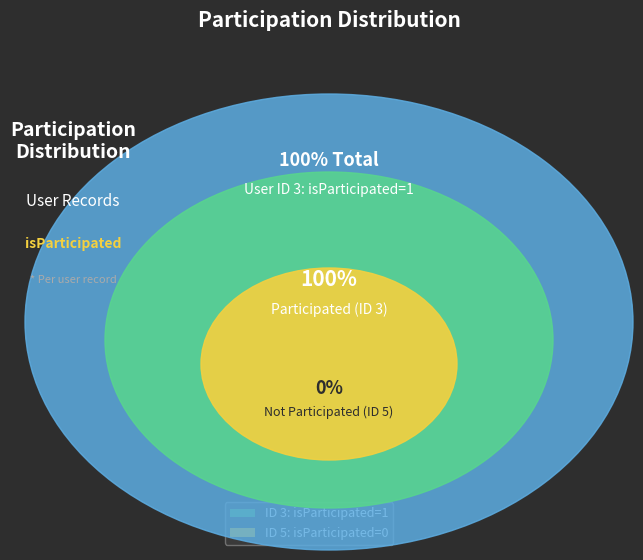

True or false: 3 accounts for 87% of the total.

False